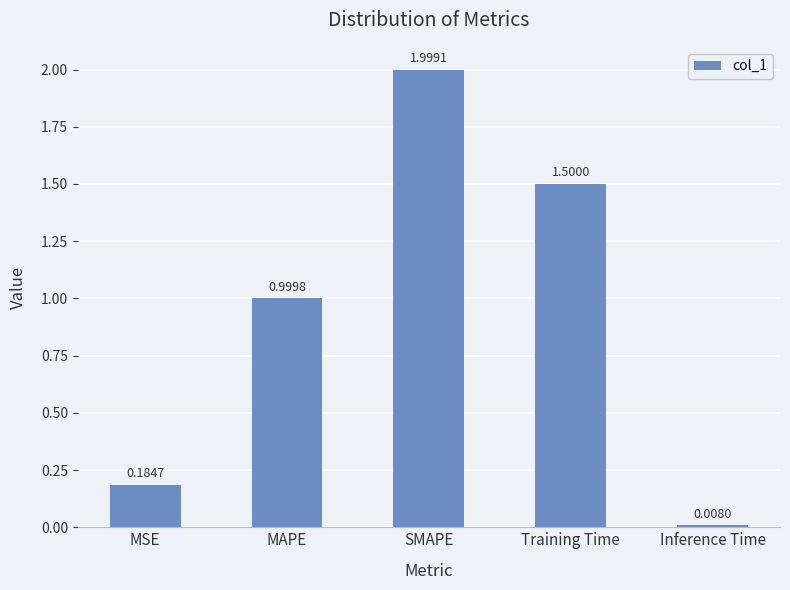

What is the label of the 4th bar from the right?

MAPE